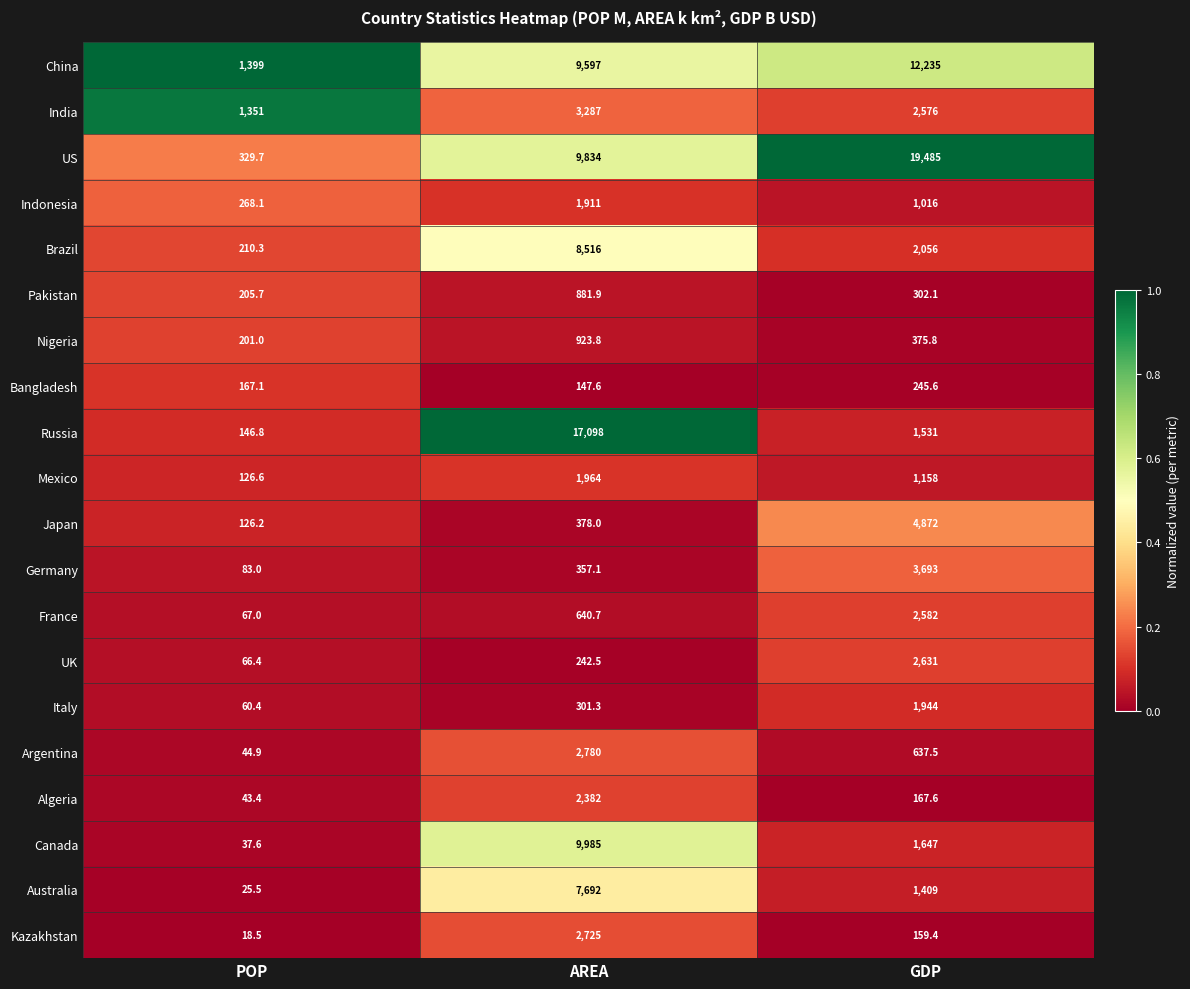

Which series has the largest total across all categories?

US